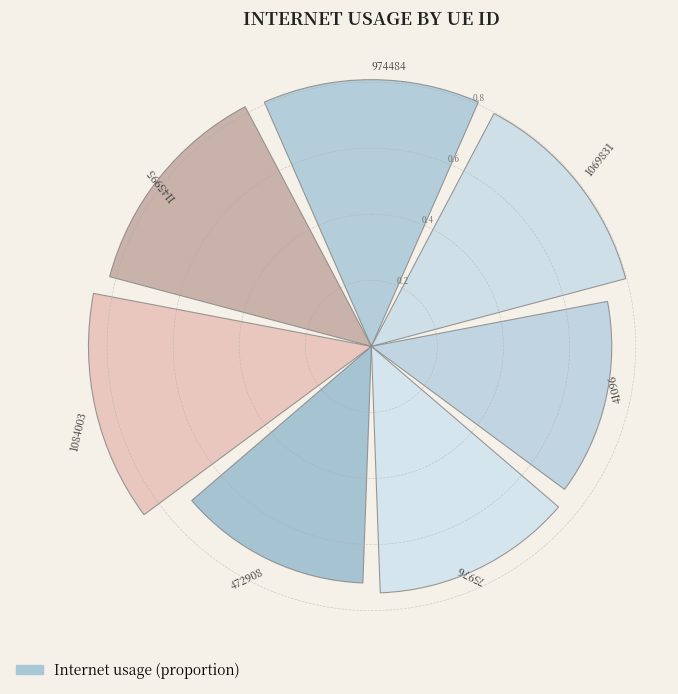

How many bars are there in total?

7